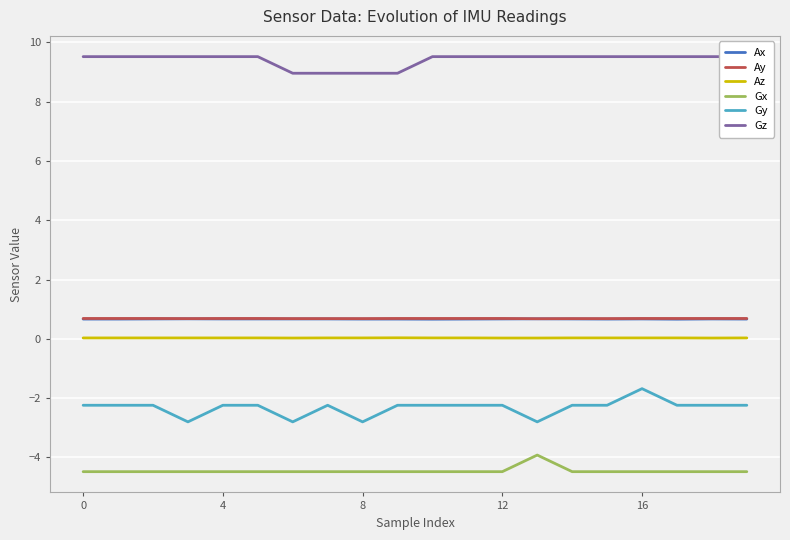

Is it true that Gy equals -0.9 at 10?

False